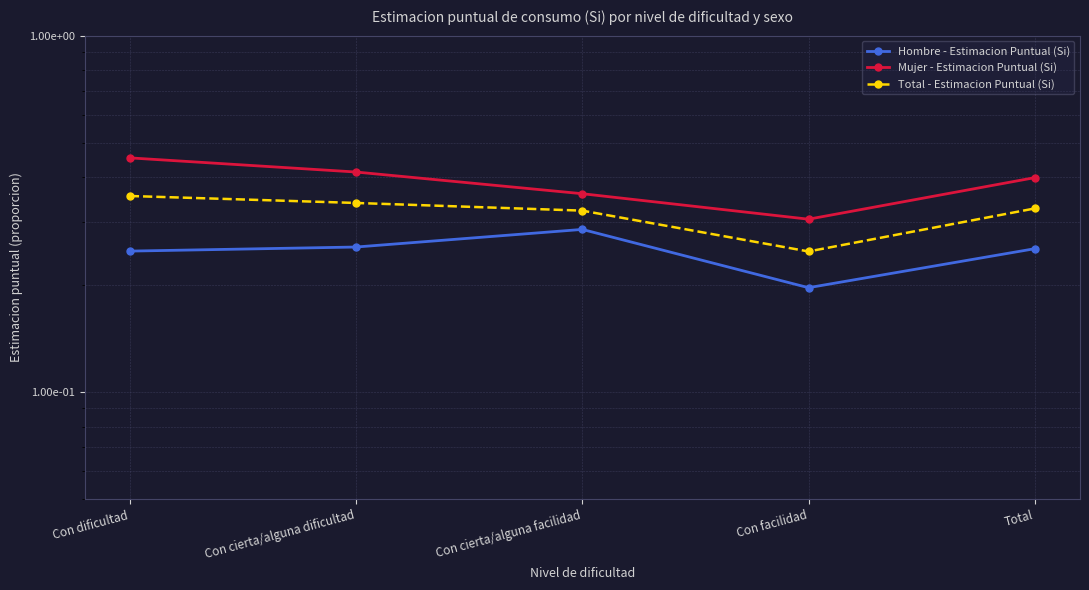

True or false: Hombre - Estimacion Puntual (Si) and Total - Estimacion Puntual (Si) intersect in this chart.

False